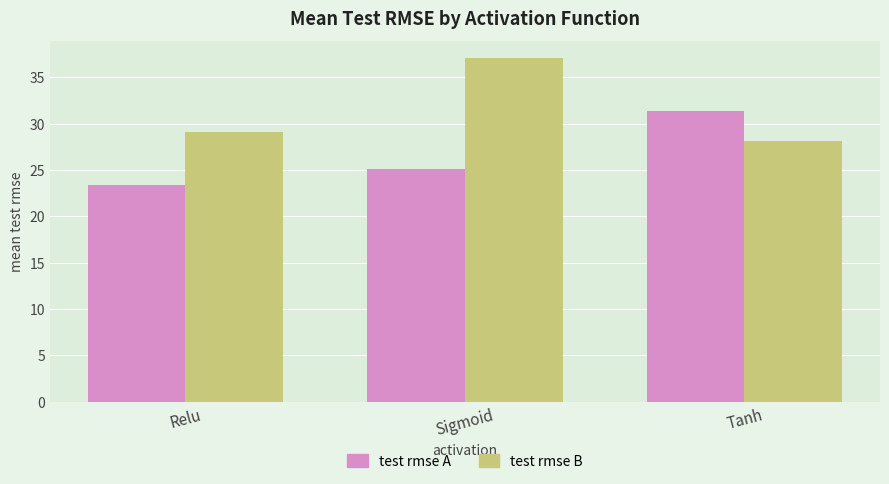

What is the total value across all series at Relu?

52.4